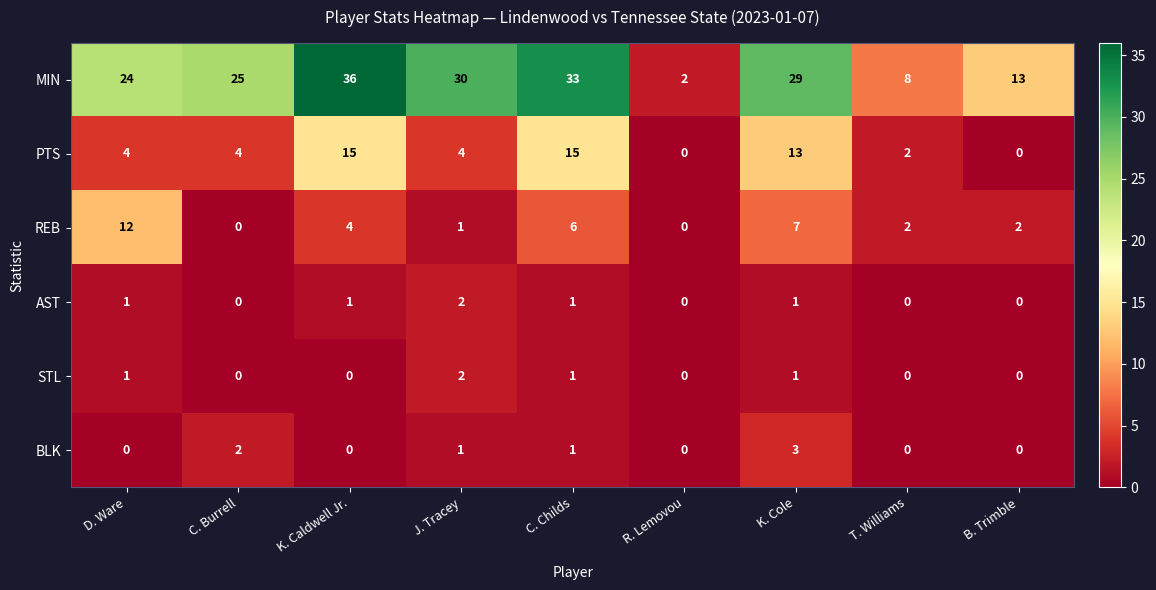

The PTS series shows 1 at C. Burrell. True or false?

False